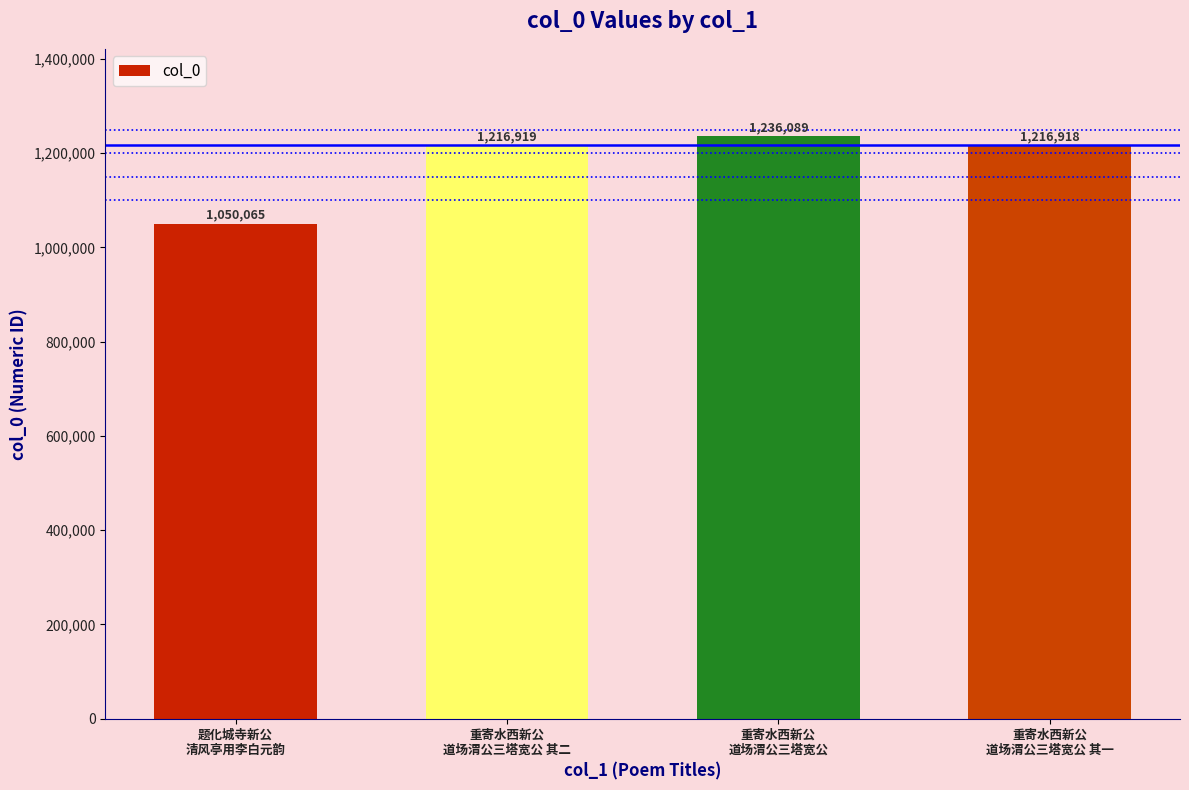

The chart shows a value of 1216918 at 重寄水西新公
道场渭公三塔宽公 其一. True or false?

True